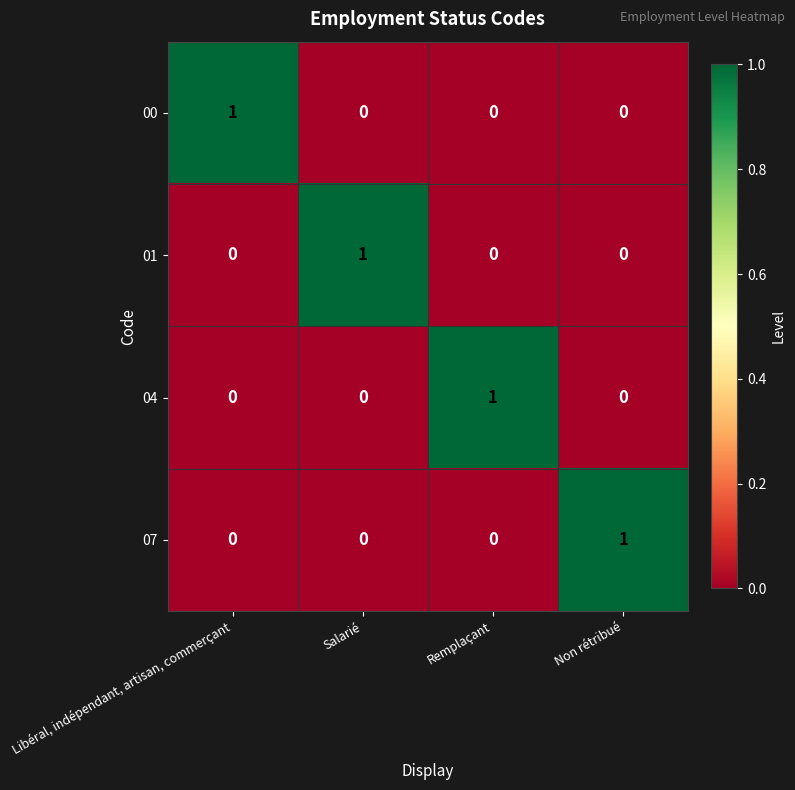

At how many categories does at least one series exceed 0?

4